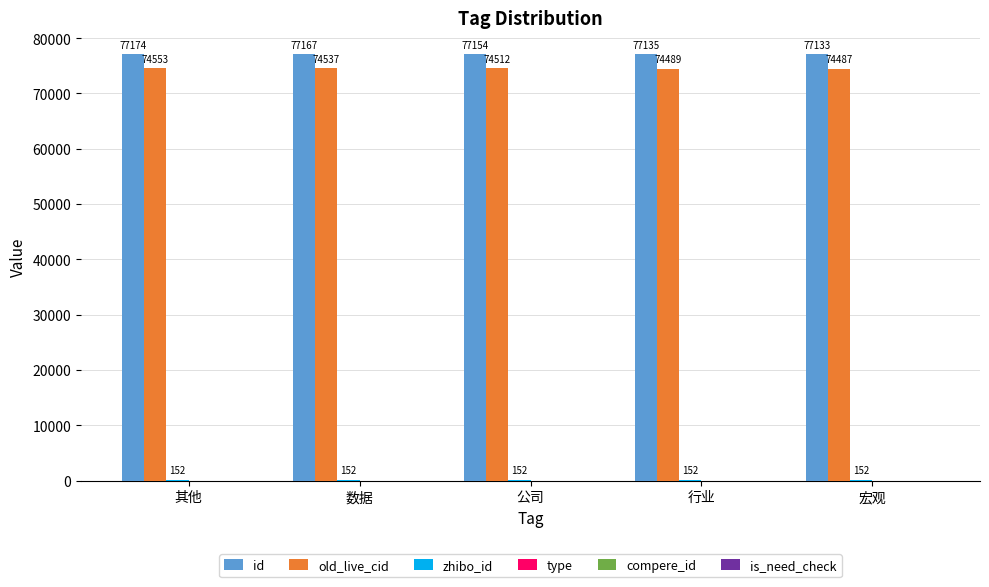

Which series changed the most between 其他 and 宏观?

old_live_cid